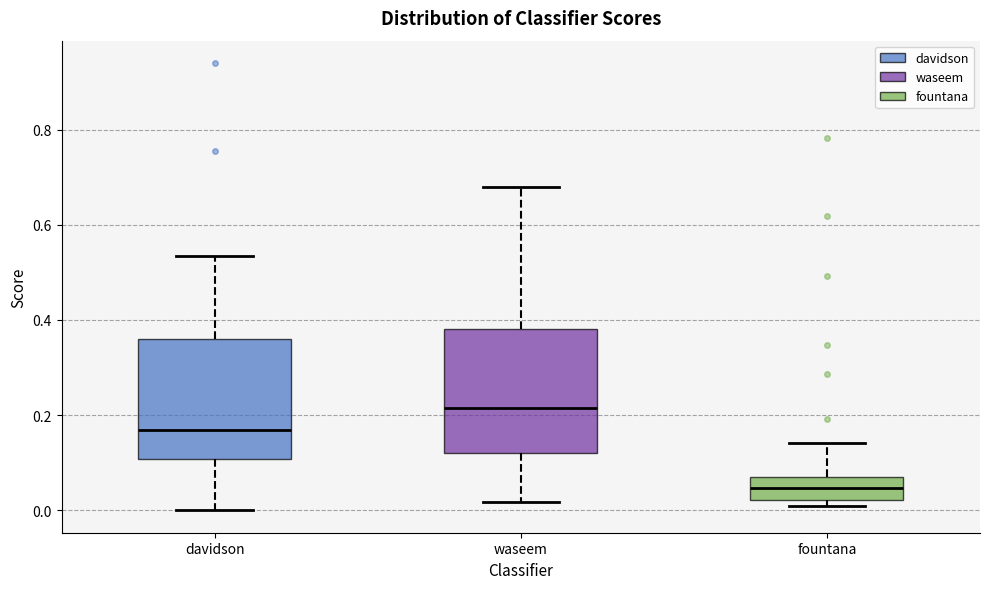

Where is the lower edge of the box for waseem on the y-axis? The values are not printed on the chart, so give them approximately, as read against the axis.

0.12